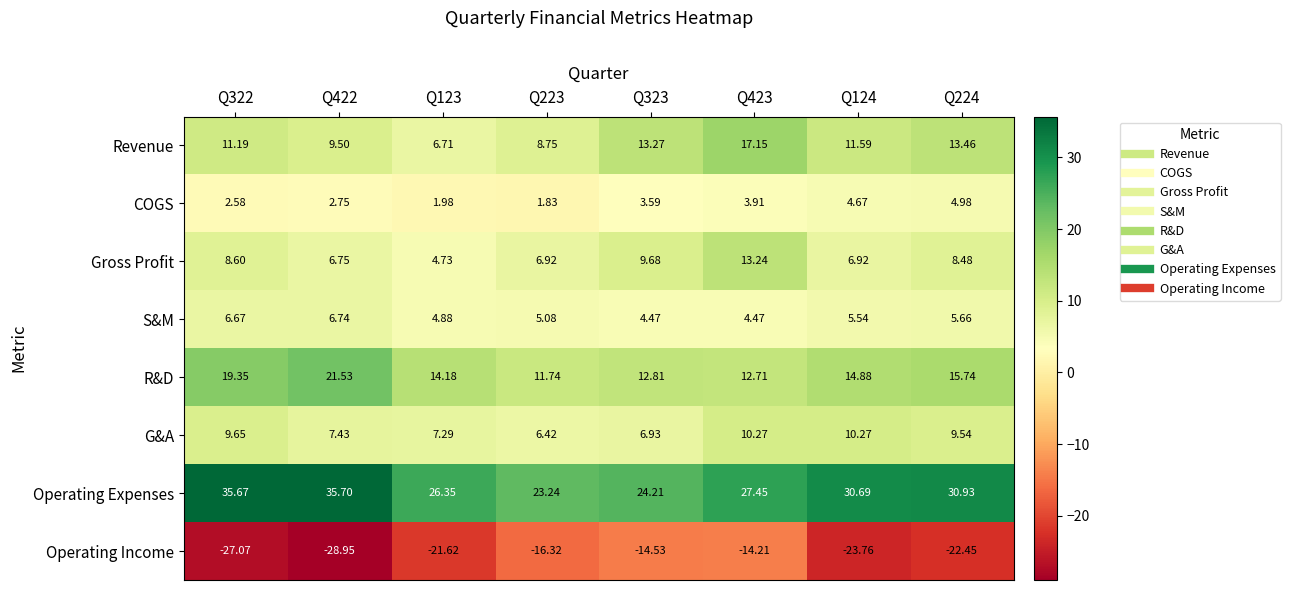

Is the value of R&D at Q123 greater than the value of Revenue at Q123?

Yes